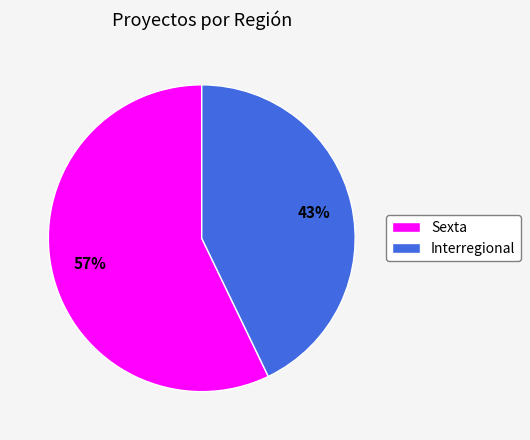

What is the ratio of the value at Sexta to the value at Interregional?

1.3